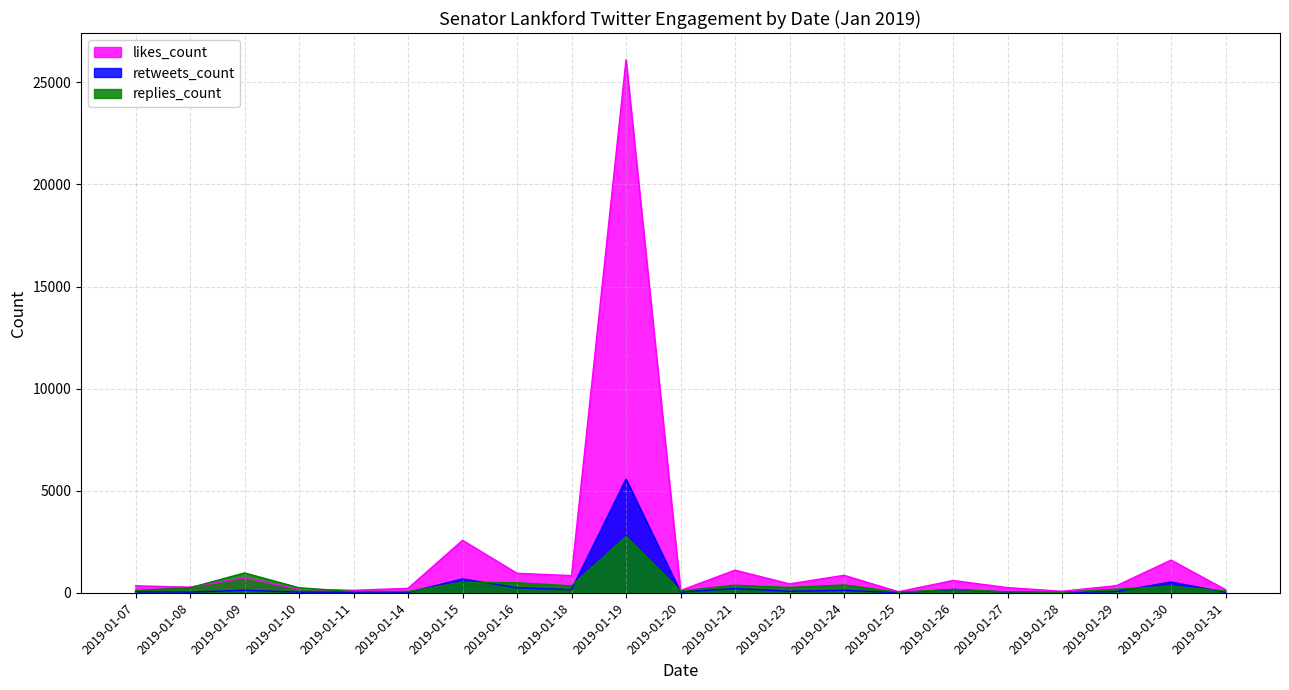

What are all the series names shown in the legend?

likes_count, retweets_count, replies_count